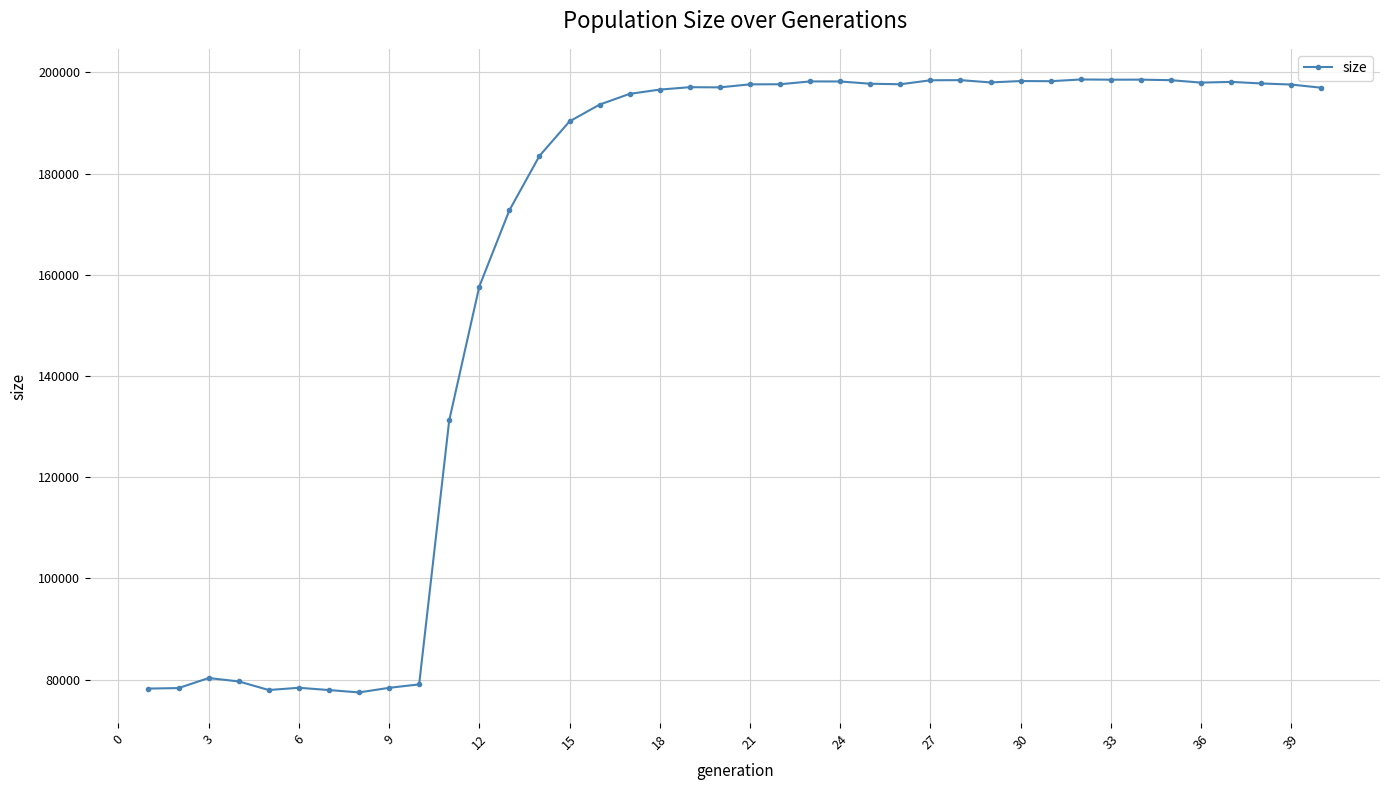

True or false: the data has more than 0 interior local peaks.

True